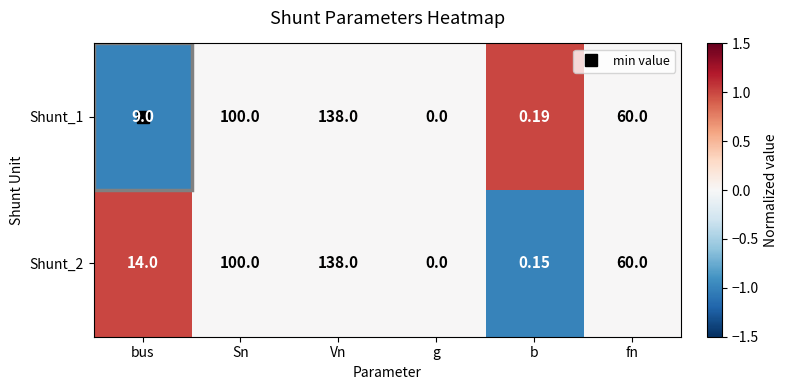

Is the value of Shunt_1 at b greater than the value of Shunt_2 at Sn?

No